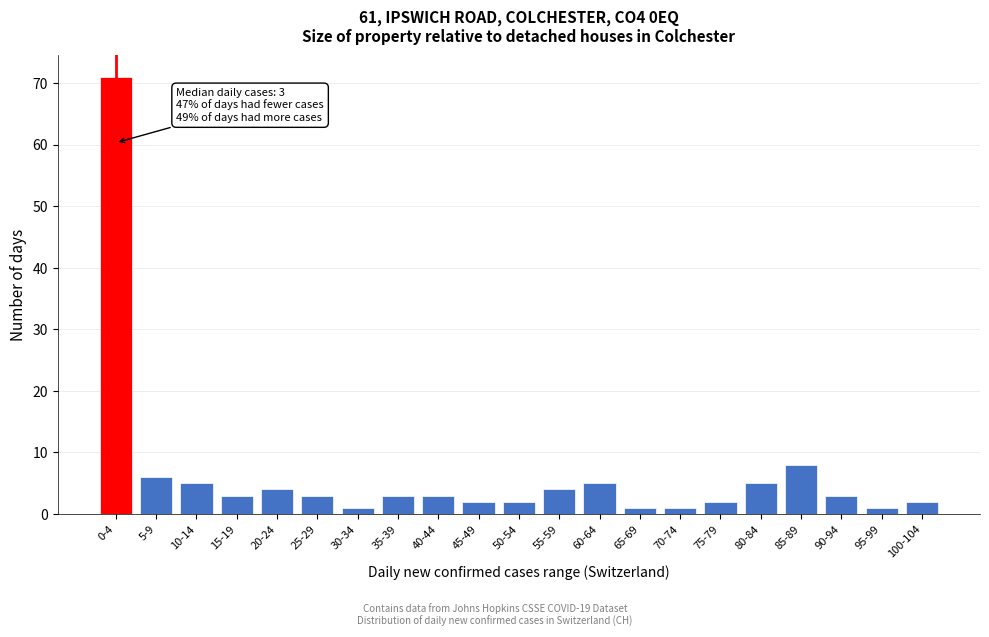

Reading left to right, transcribe all the data shown in this chart.

0-4=71	5-9=6	10-14=5	15-19=3	20-24=4	25-29=3	30-34=1	35-39=3	40-44=3	45-49=2	50-54=2	55-59=4	60-64=5	65-69=1	70-74=1	75-79=2	80-84=5	85-89=8	90-94=3	95-99=1	100-104=2